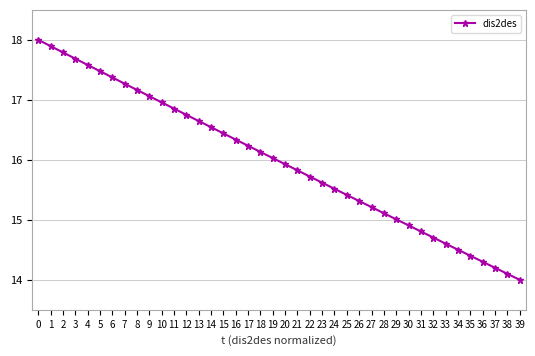

The value at 31 is 3.9. True or false?

False